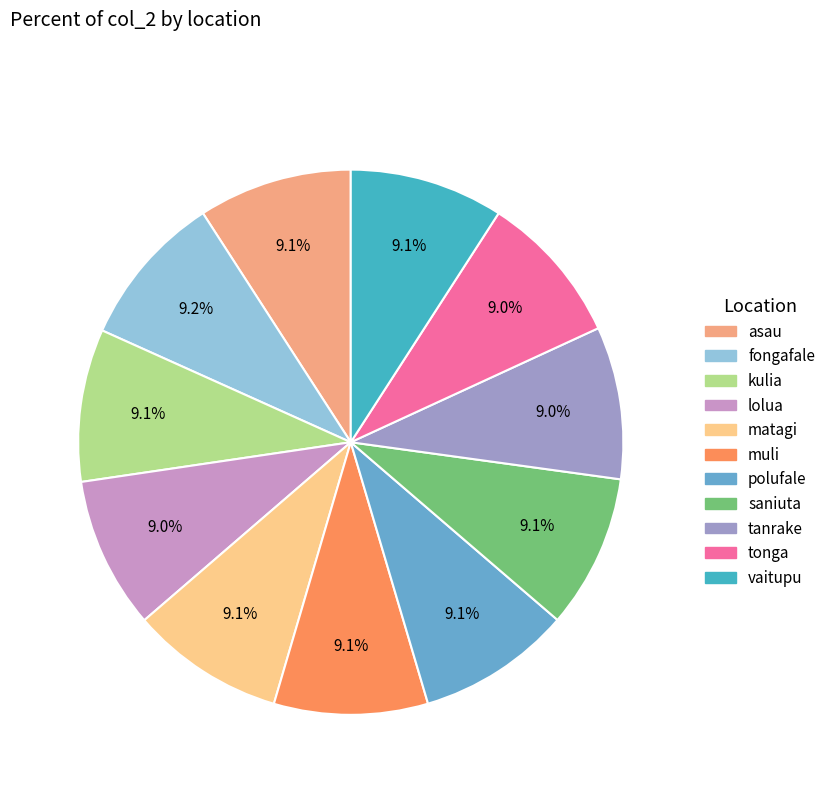

Does any single category account for the majority?

No